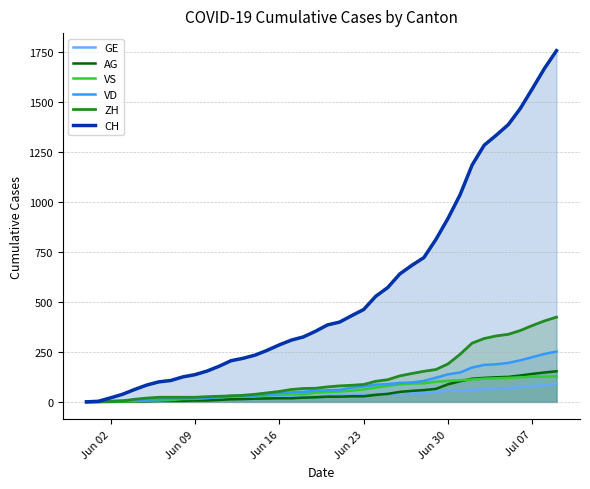

Which series has the largest total across all categories?

CH